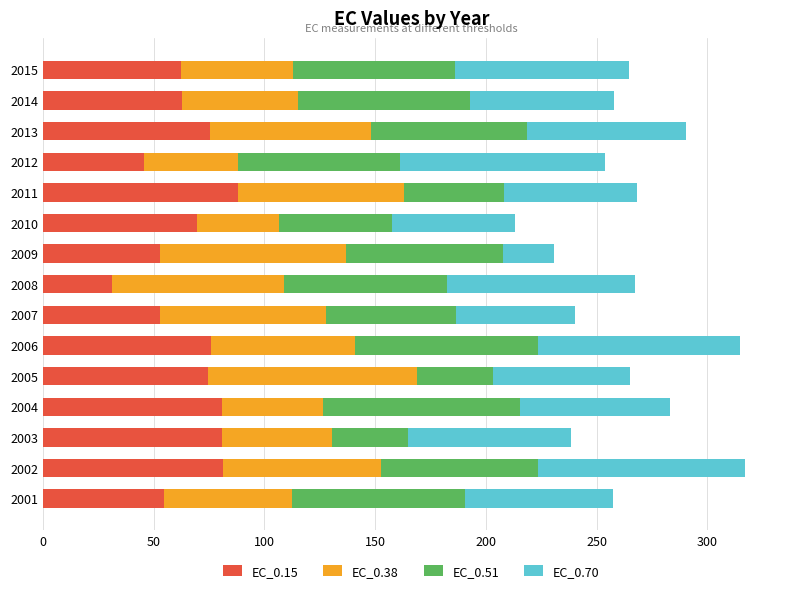

What is the difference between the maximum and minimum values in the EC_0.15 series?

56.8